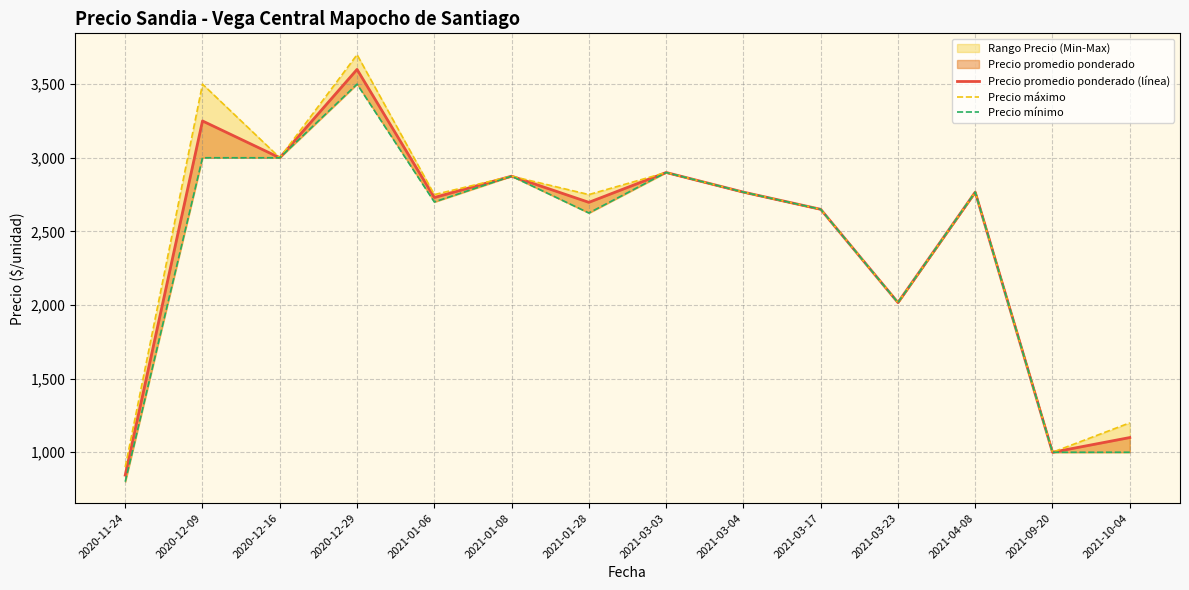

What is the difference between the second highest and minimum values in the Precio promedio ponderado (línea) series?

2405.0